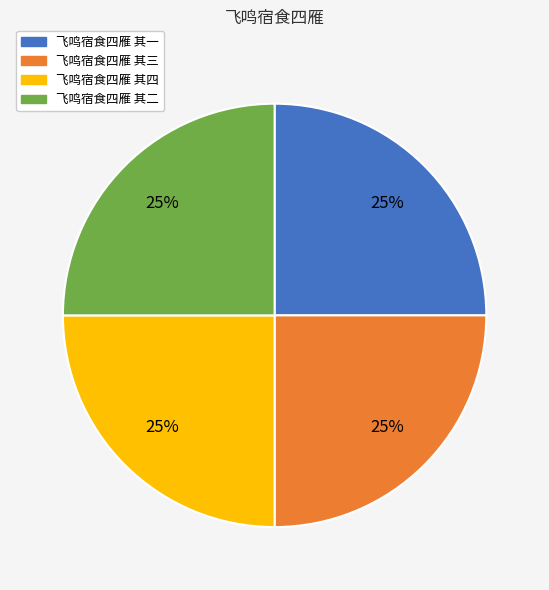

Approximately how many times larger is the value at 飞鸣宿食四雁 其二 compared to 飞鸣宿食四雁 其四?

1.0